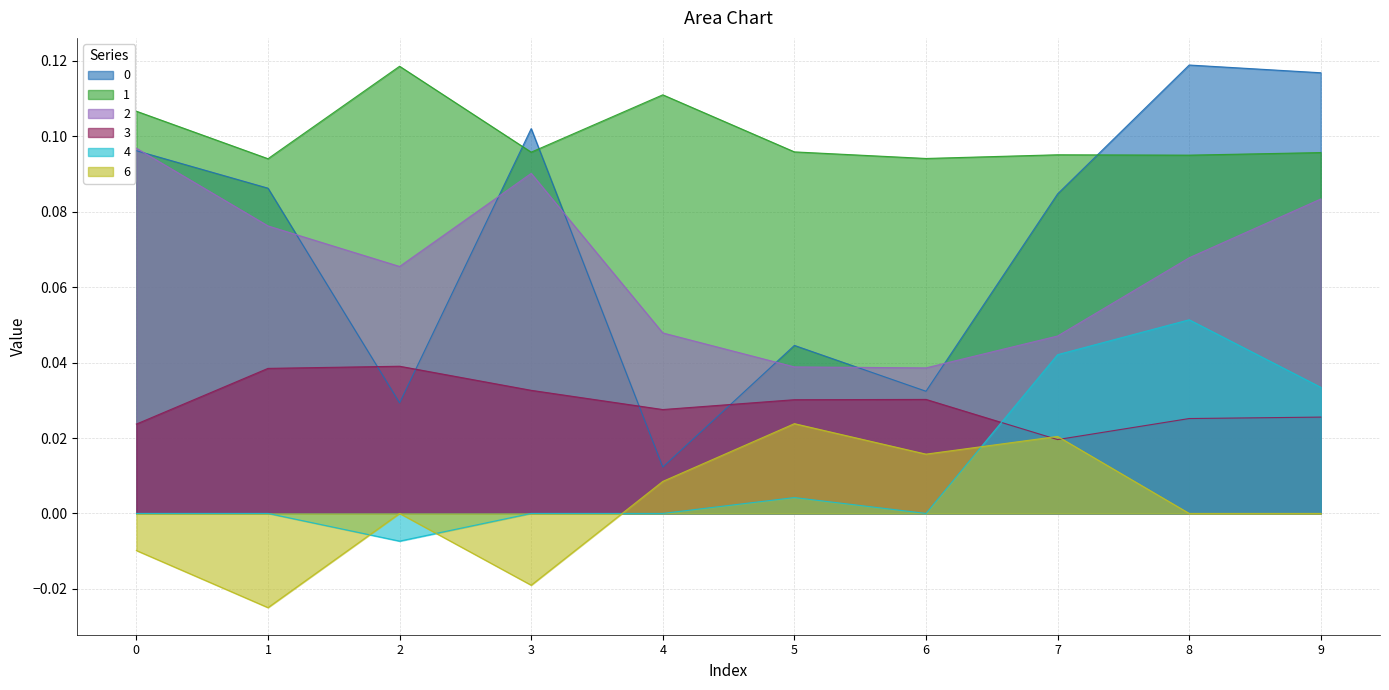

What is the value of the 2 point at the 4th from the left?

0.1